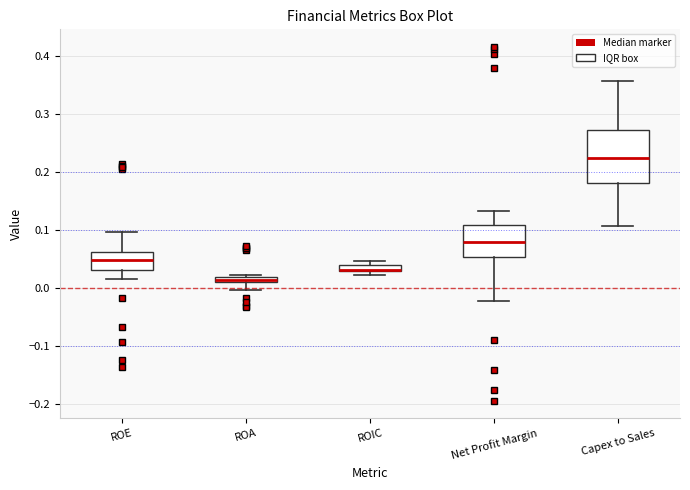

Where is the lower edge of the box for ROIC on the y-axis? The values are not printed on the chart, so give them approximately, as read against the axis.

0.03